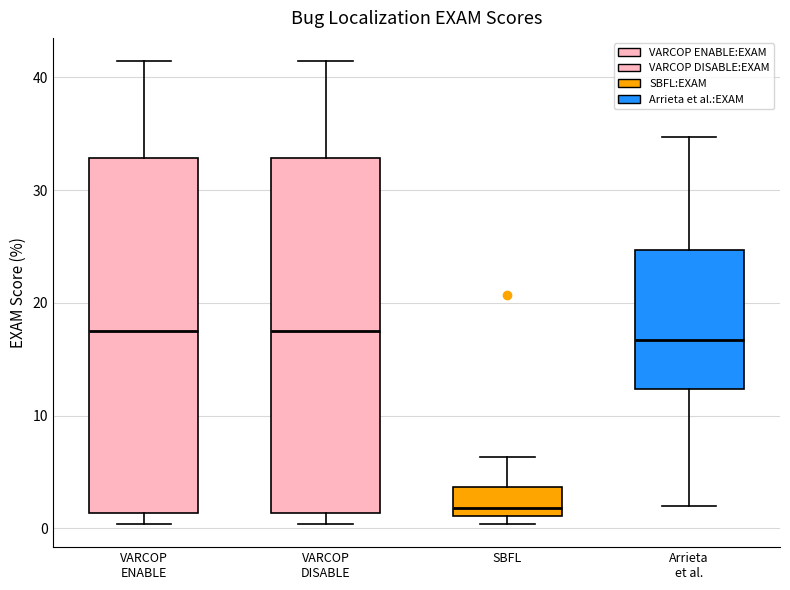

Reading left to right, read every box against the y-axis: the position of its median line, the range the box covers, and the ends of its whiskers. The values are not printed on the chart, so give them approximately, as read against the axis.

VARCOP ENABLE: median 18, box 1 to 33, whiskers 0 to 41
VARCOP DISABLE: median 18, box 1 to 33, whiskers 0 to 41
SBFL: median 2, box 1 to 4, whiskers 0 to 6
Arrieta et al.: median 17, box 12 to 25, whiskers 2 to 35